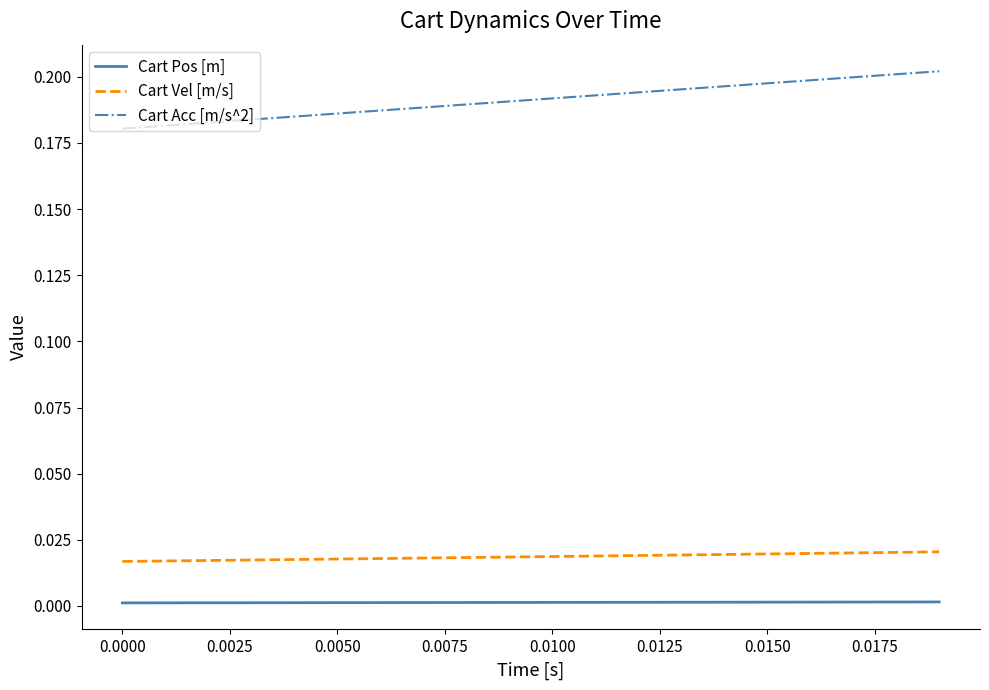

Which series has the largest total across all categories?

Cart Acc [m/s^2]